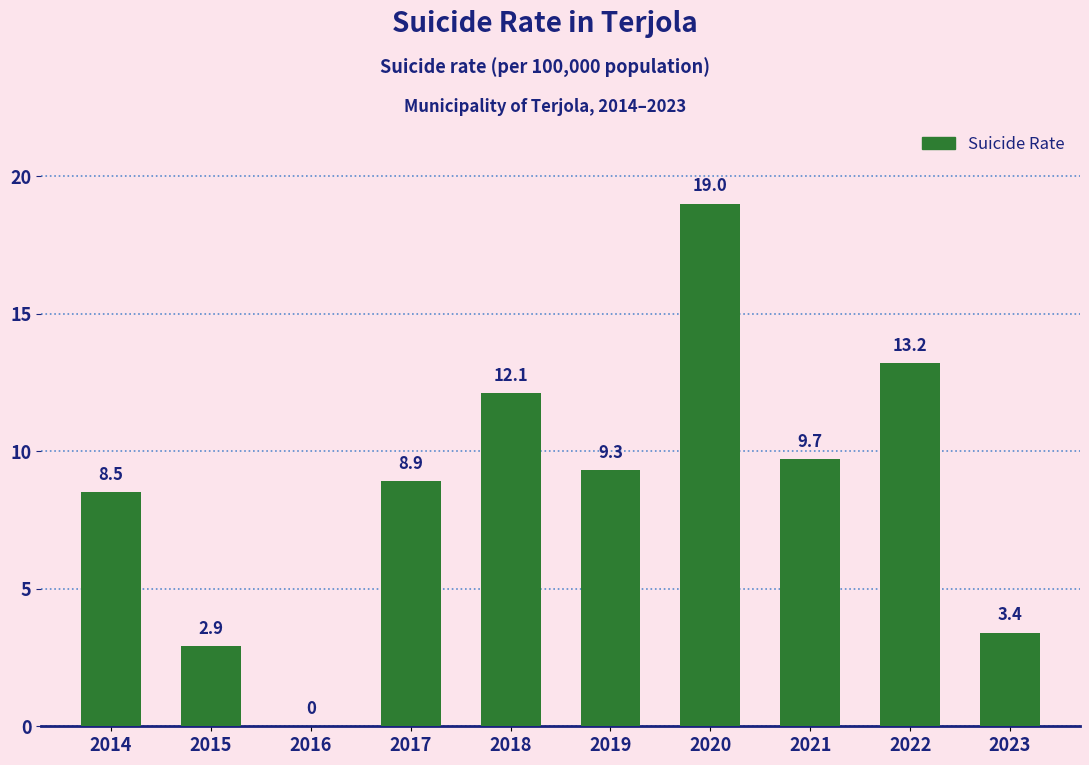

At which label does the data first exceed 9?

2018